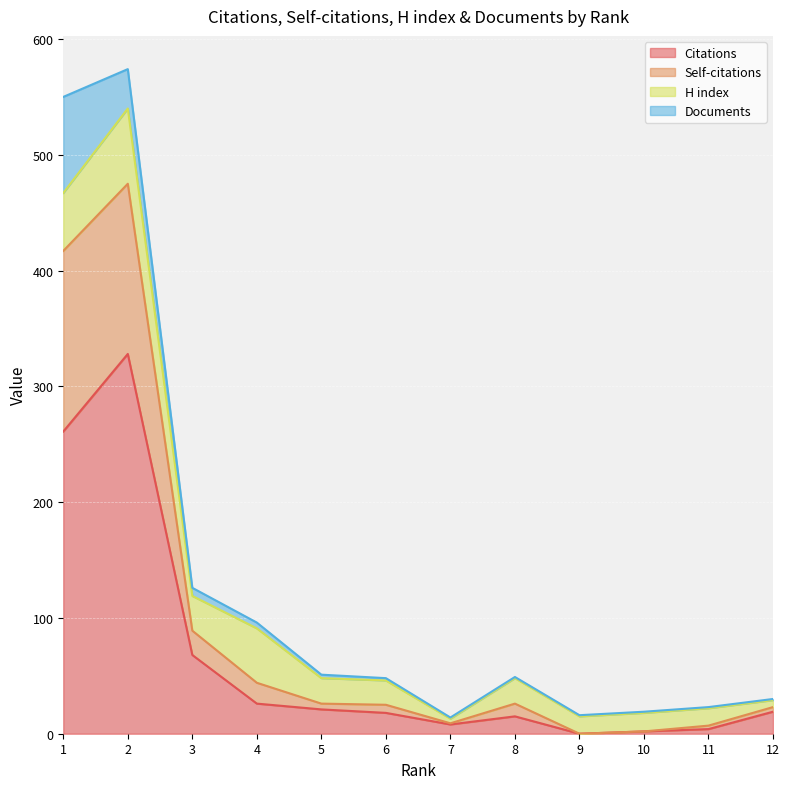

Does the chart display data point markers on the line(s)?

No